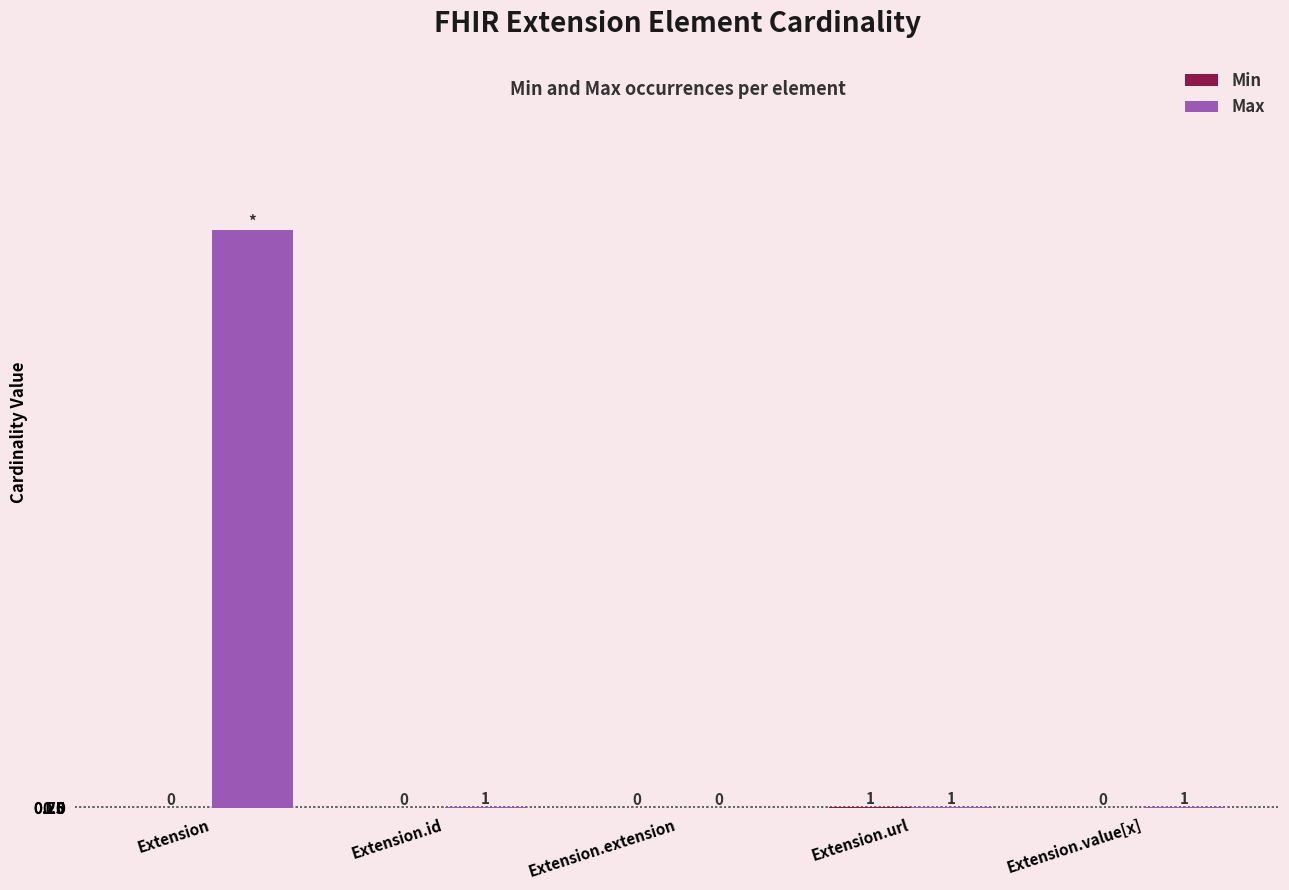

What is the approximate value of Max at Extension, to the nearest 100?

1000